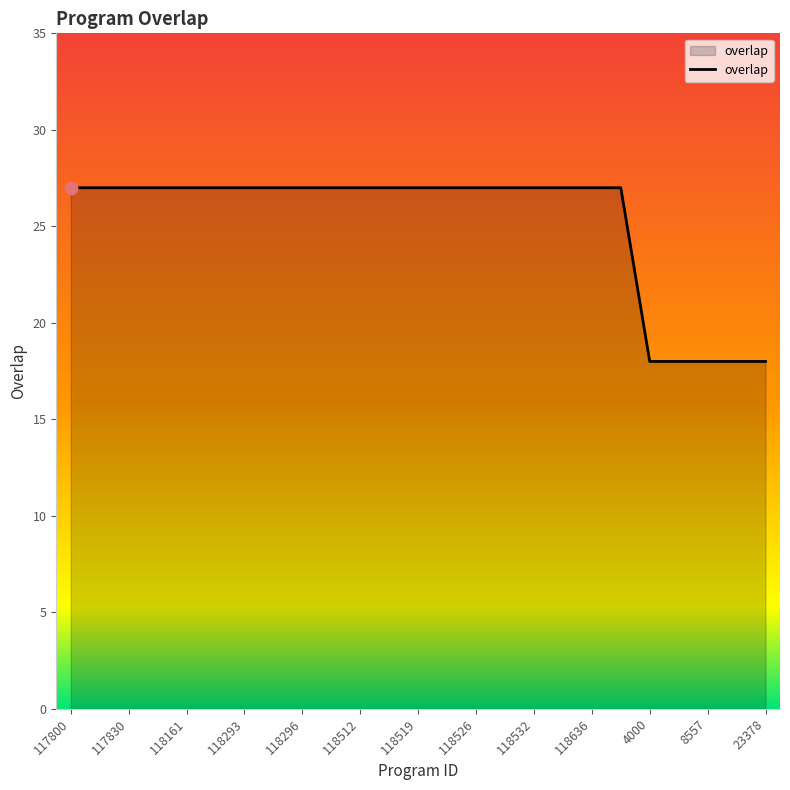

What is the difference between the maximum and minimum values?

9